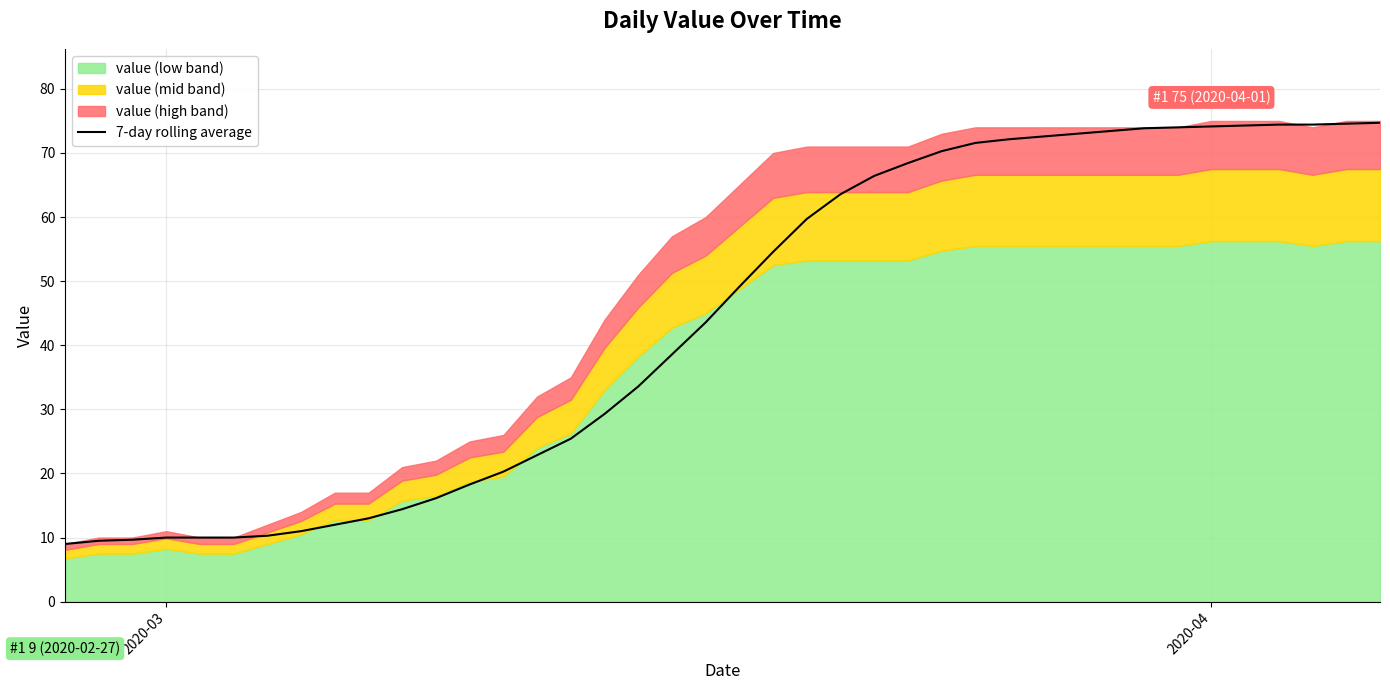

What is the maximum value for 7-day rolling average?

74.7